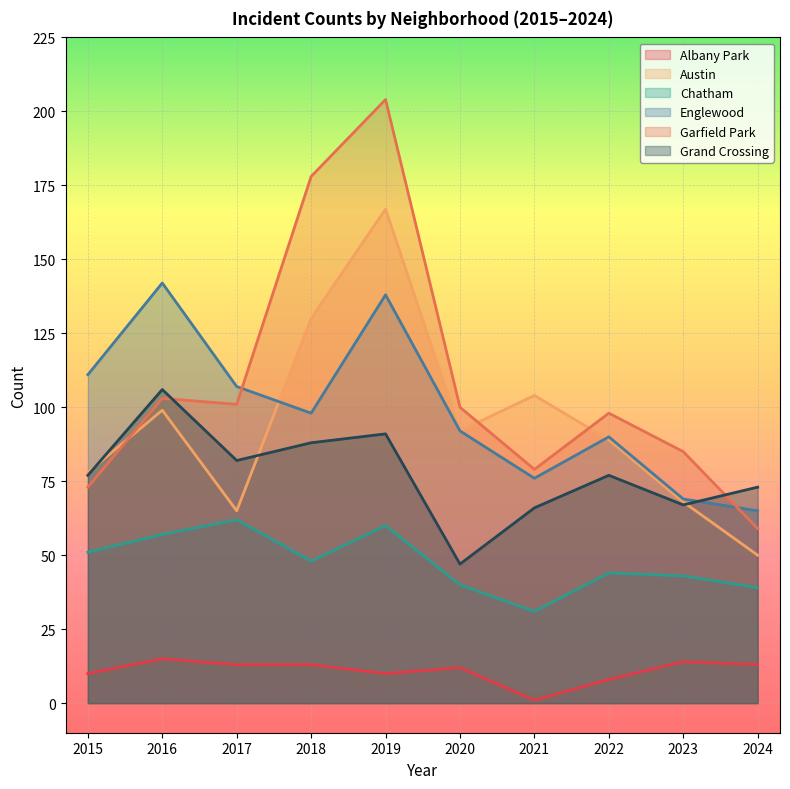

How many data points does each series have?

10